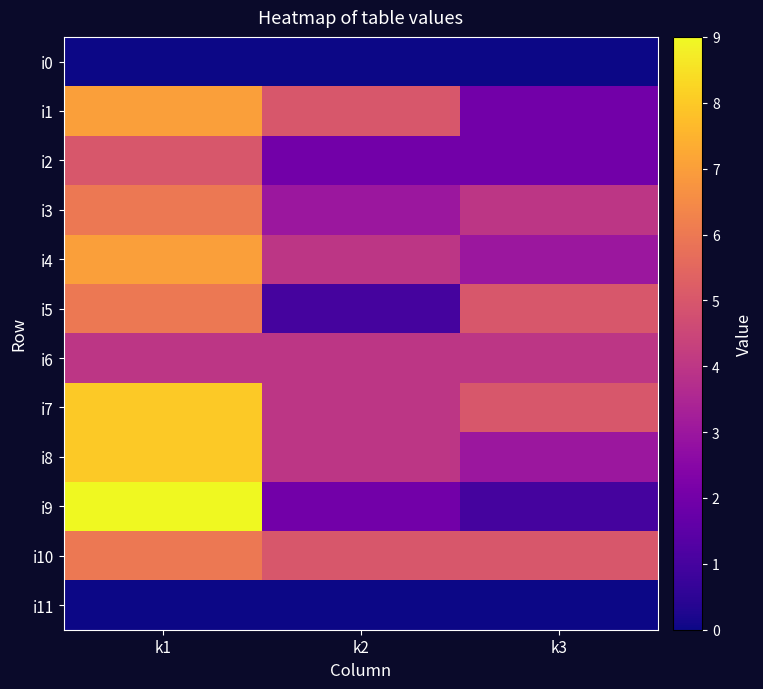

At how many categories does at least one series exceed 6?

1